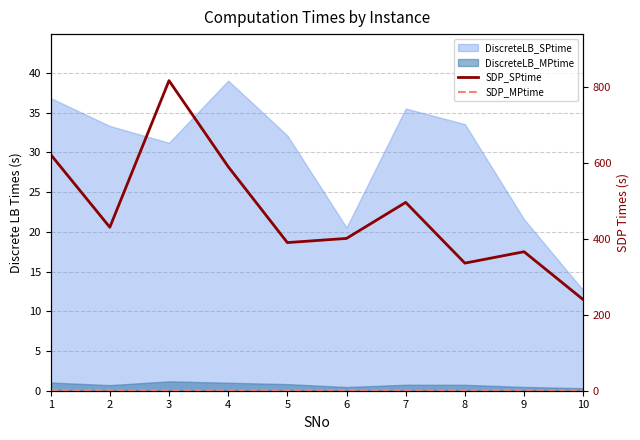

Is the value of SDP_MPtime at 1 greater than the value of SDP_SPtime at 7?

No